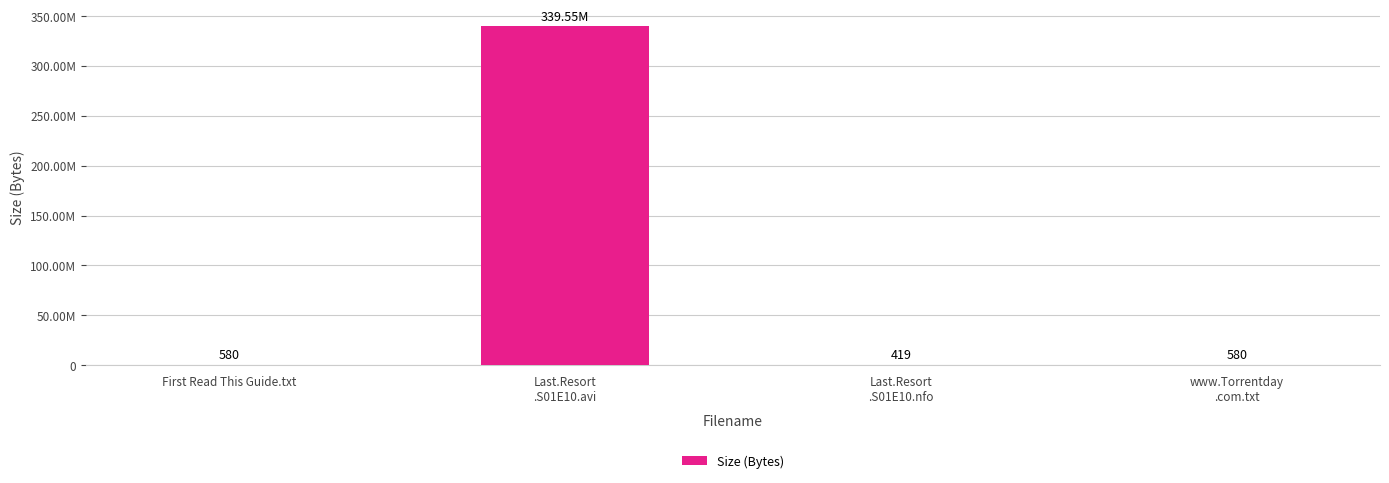

Reading left to right, list all the values displayed in this chart.

580	339550000	419	580